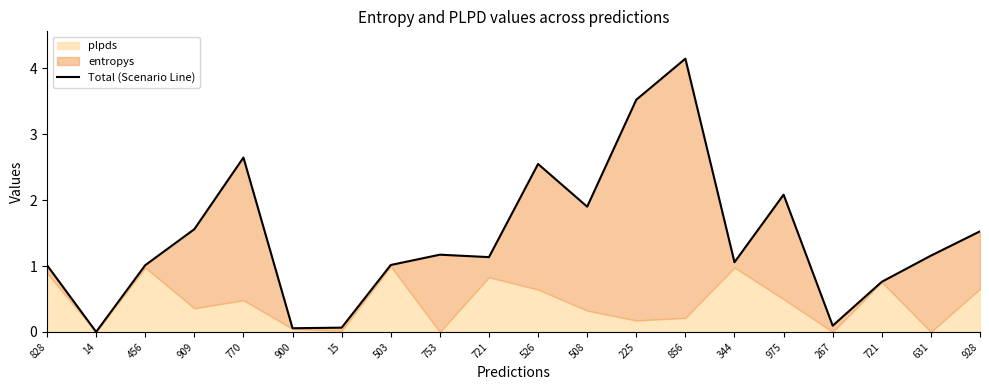

At which label does the data first exceed 1?

828